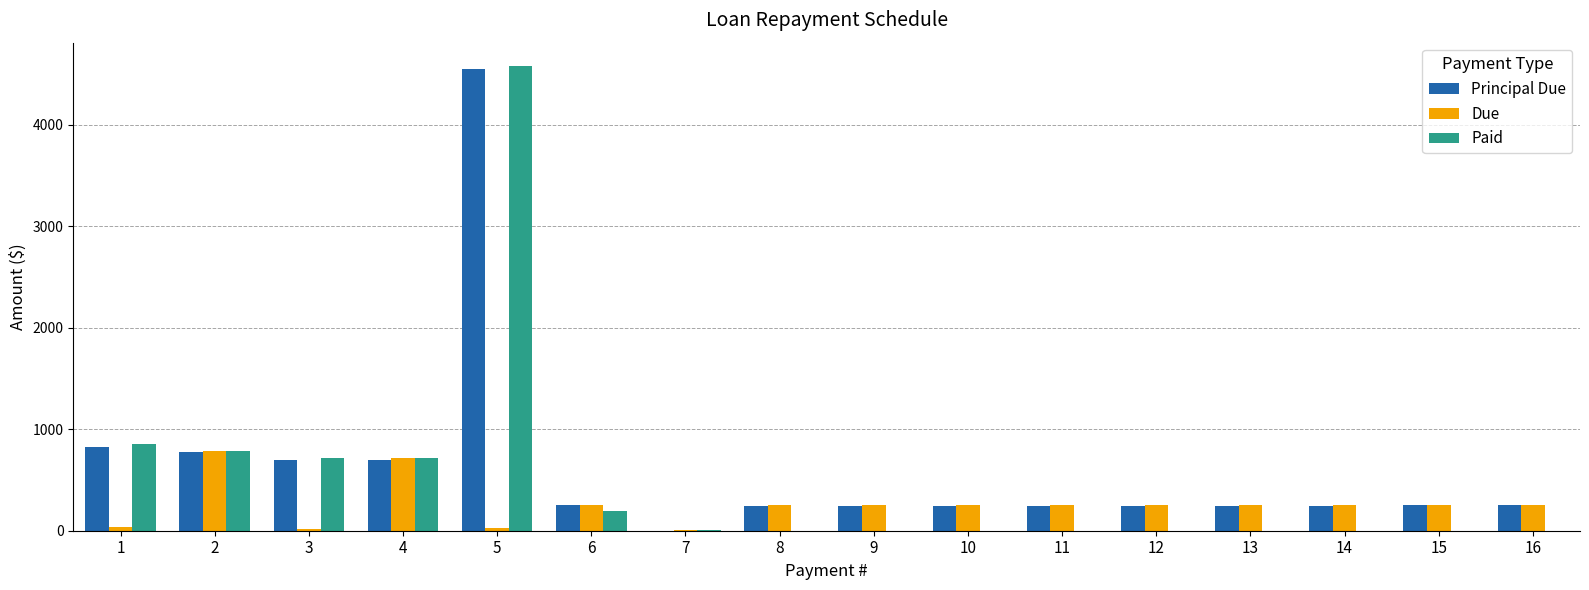

Between 5 and 7, which series saw the biggest shift?

Paid